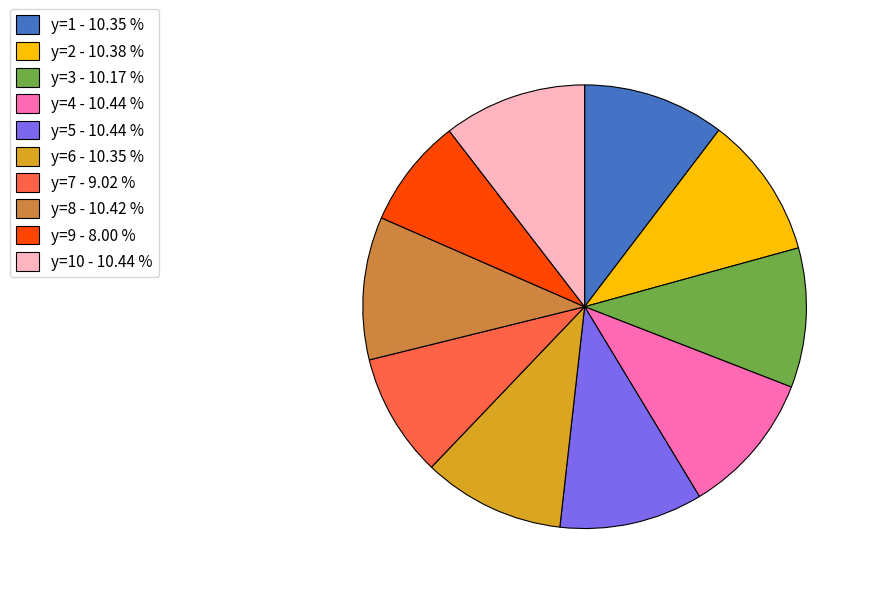

Which category has the smallest portion of the pie?

y=9 - 8.00 %